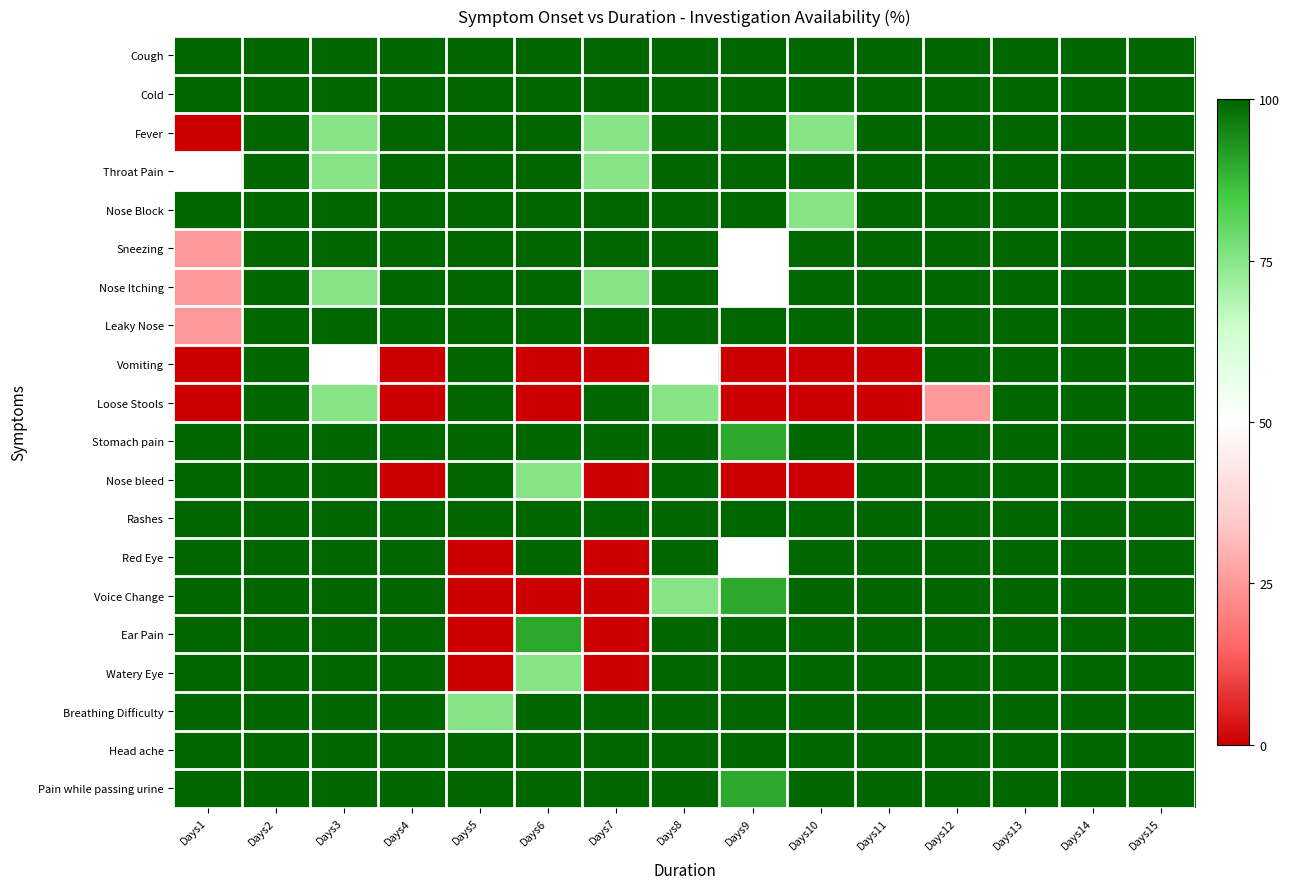

What is the difference between the highest and lowest values at Days12?

75